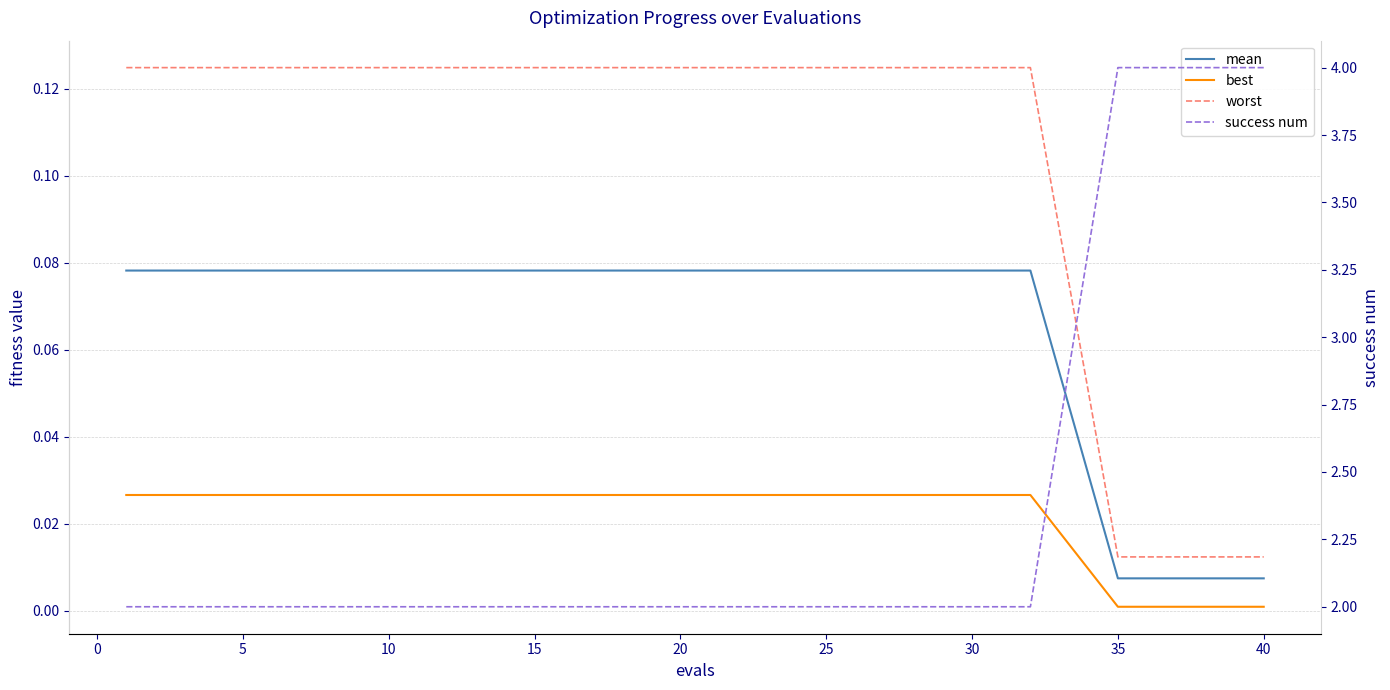

What is the sum of all worst values?

1.3